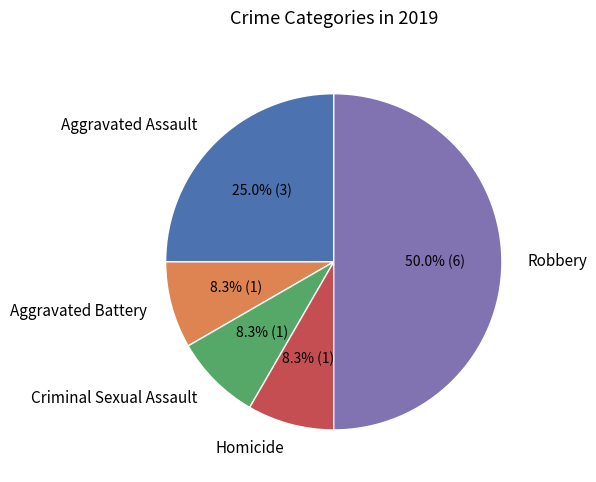

Do Aggravated Battery and Homicide together represent more than half of the pie?

No